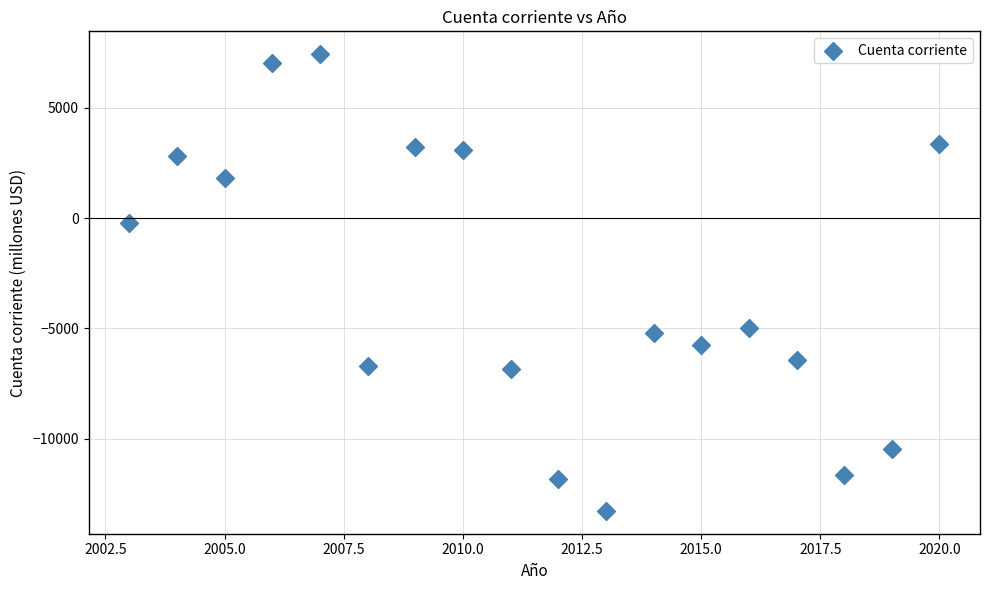

What is the range of X values (max minus min)?

17.0